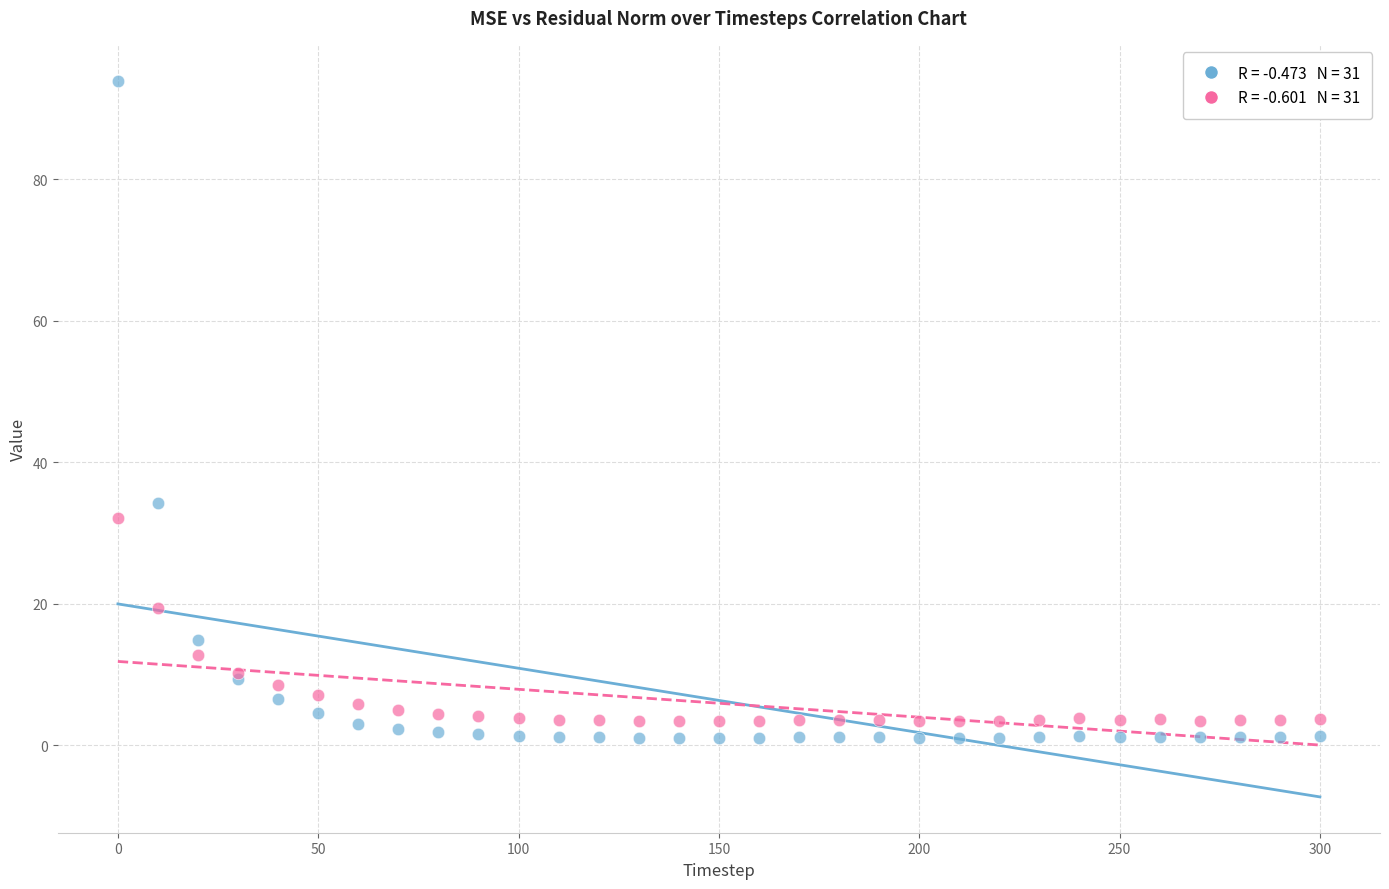

Across all series, what Y value is closest to 47?

34.2